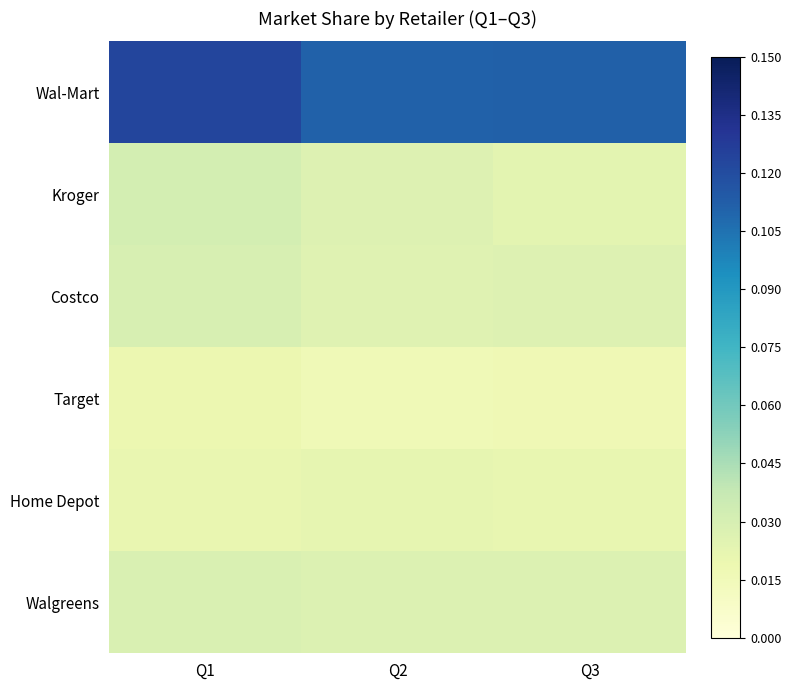

Reading right to left, what are all the values shown in this chart?

Wal-Mart: Q3=0.1	Q2=0.1	Q1=0.1
Kroger: Q3=0.0	Q2=0.0	Q1=0.0
Costco: Q3=0.0	Q2=0.0	Q1=0.0
Target: Q3=0.0	Q2=0.0	Q1=0.0
Home Depot: Q3=0.0	Q2=0.0	Q1=0.0
Walgreens: Q3=0.0	Q2=0.0	Q1=0.0